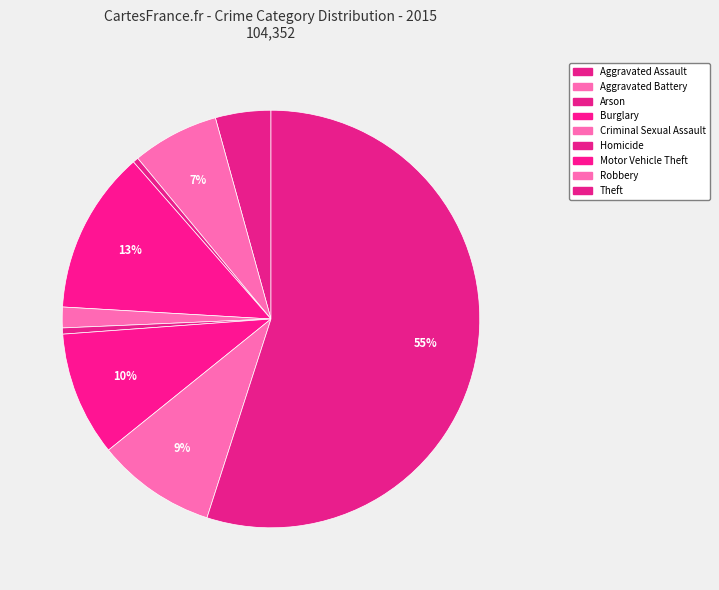

Rank the categories by value from highest to lowest.

Theft, Burglary, Motor Vehicle Theft, Robbery, Aggravated Battery, Aggravated Assault, Criminal Sexual Assault, Homicide, Arson